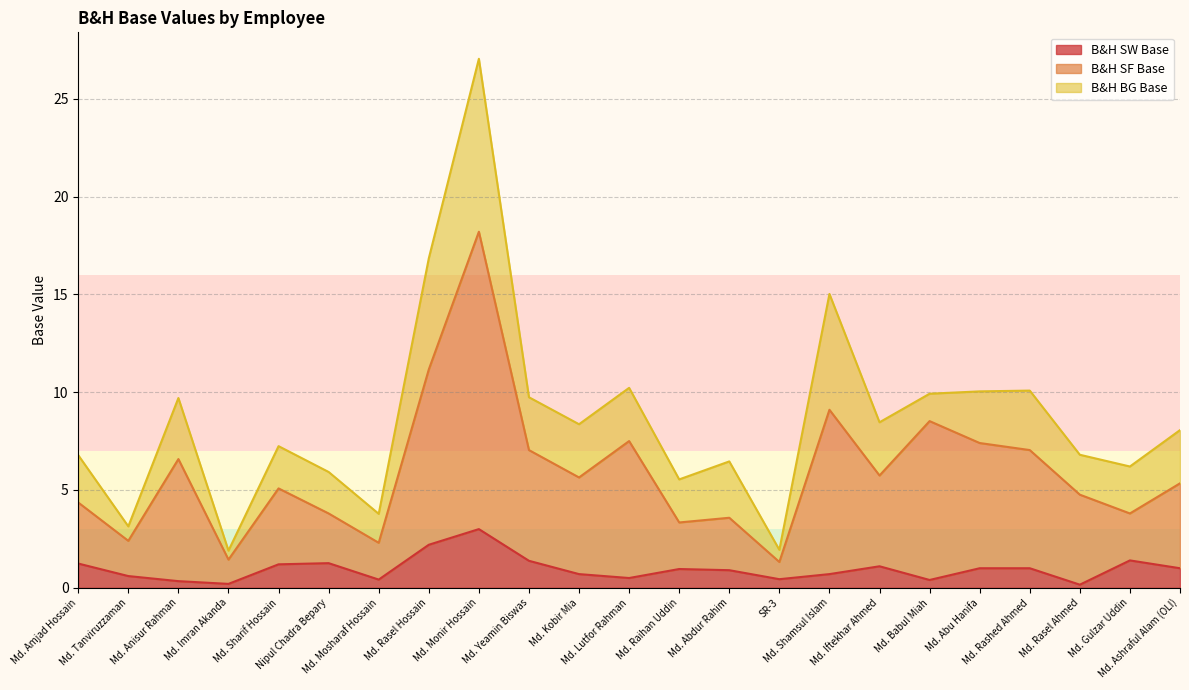

What position from the left is Md. Abu Hanifa?

19